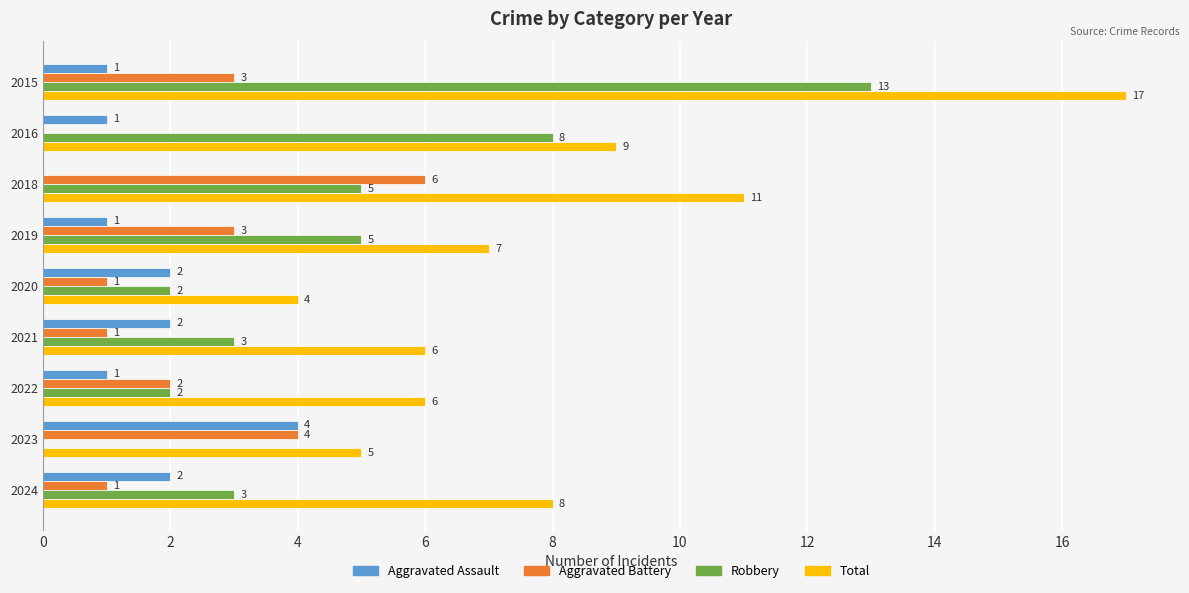

What value does the Total series have at 2020?

4